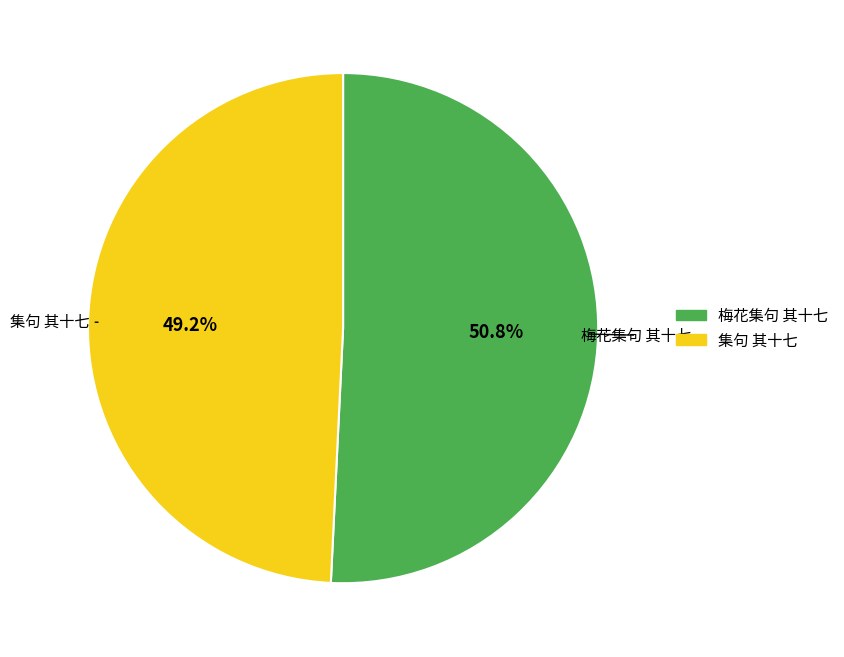

Which category has the biggest portion of the pie?

梅花集句 其十七